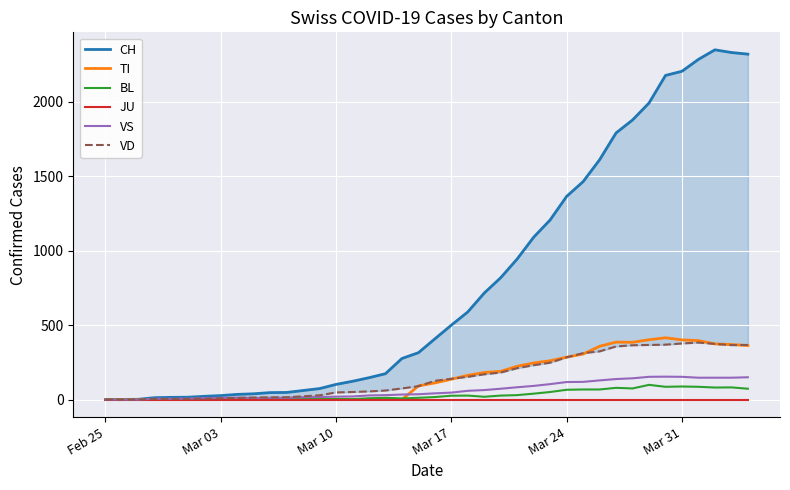

Reading left to right, transcribe all the data shown in this chart.

CH: 0	1	2	13	15	16	22	27	35	39	47	48	61	74	102	123	147	174	276	315	408	500	589	716	819	945	1091	1207	1365	1464	1611	1791	1878	1992	2177	2205	2285	2349	2331	2320
TI: 0	0	0	0	0	0	0	0	0	0	0	0	0	0	0	0	0	0	0	92	112	137	163	182	190	224	246	261	285	306	358	386	385	402	415	401	396	374	370	363
BL: 0	0	0	0	1	1	1	1	1	1	4	4	4	4	5	3	9	12	8	12	17	26	27	19	27	30	40	51	66	68	68	79	75	99	86	88	86	81	82	73
JU: 0	0	0	0	0	0	0	0	0	0	0	0	0	0	0	0	0	0	0	0	0	0	0	0	0	0	0	0	0	0	0	0	0	0	0	0	0	0	0	0
VS: 0	0	0	6	6	7	10	12	13	11	12	12	16	17	20	21	28	30	34	36	42	47	59	64	73	83	92	104	118	119	129	138	143	153	154	153	147	147	147	150
VD: 0	0	0	4	4	4	6	8	11	14	15	16	22	29	48	51	55	61	75	90	126	140	153	170	182	211	231	248	284	312	324	357	365	367	369	377	383	374	366	367